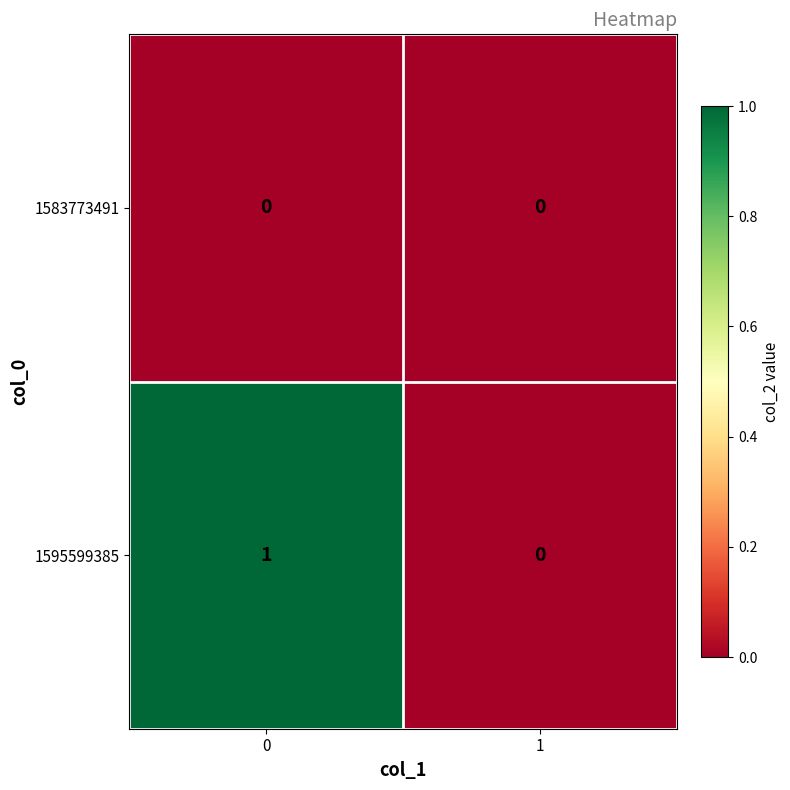

The value of 1595599385 at 0 is 2. True or false?

False